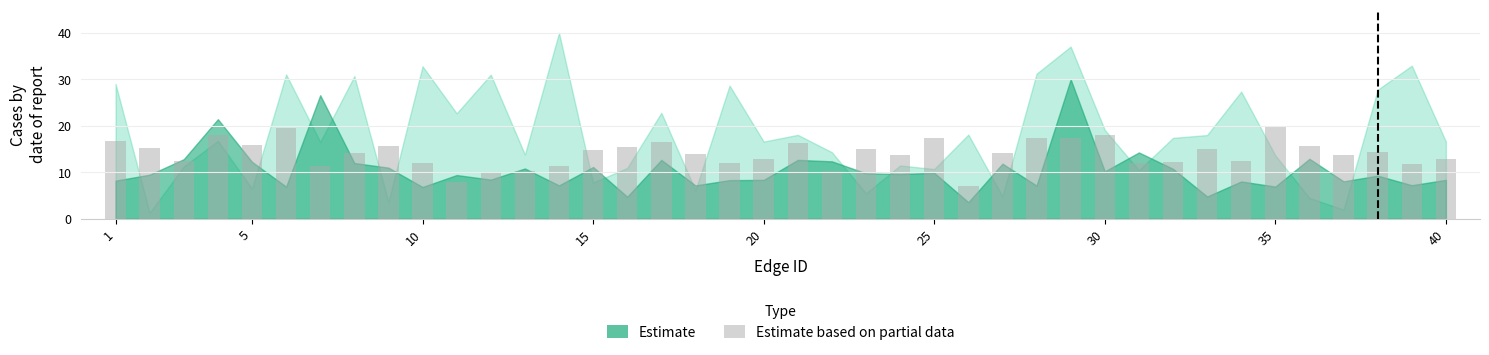

What is the smallest value displayed?

7.0